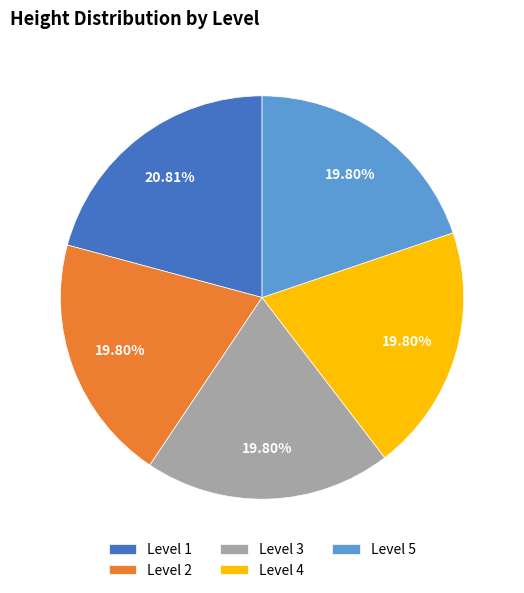

Which slice is the largest?

Level 1